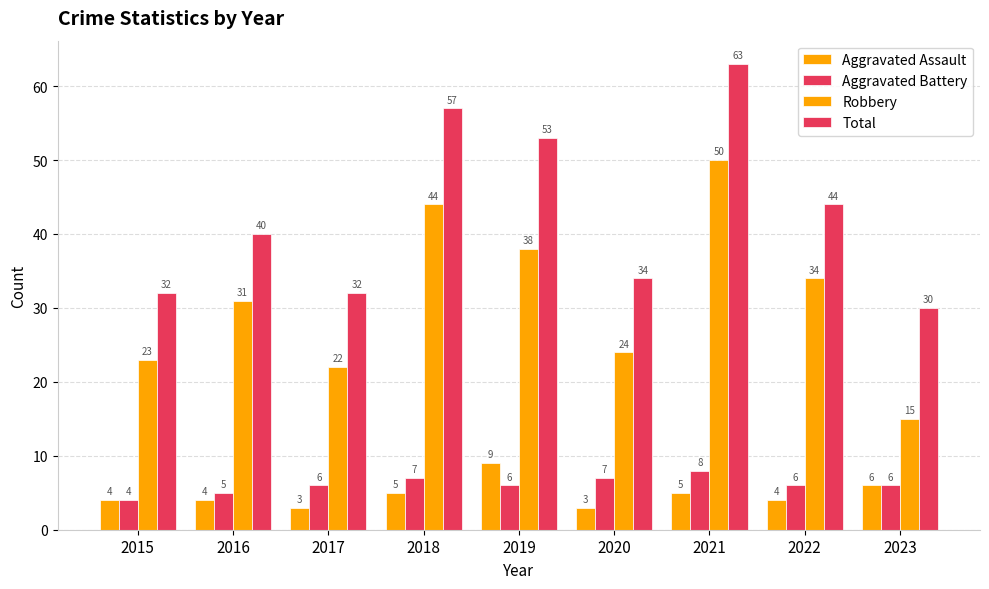

List the series in order of their peak value, highest first.

Total, Robbery, Aggravated Assault, Aggravated Battery